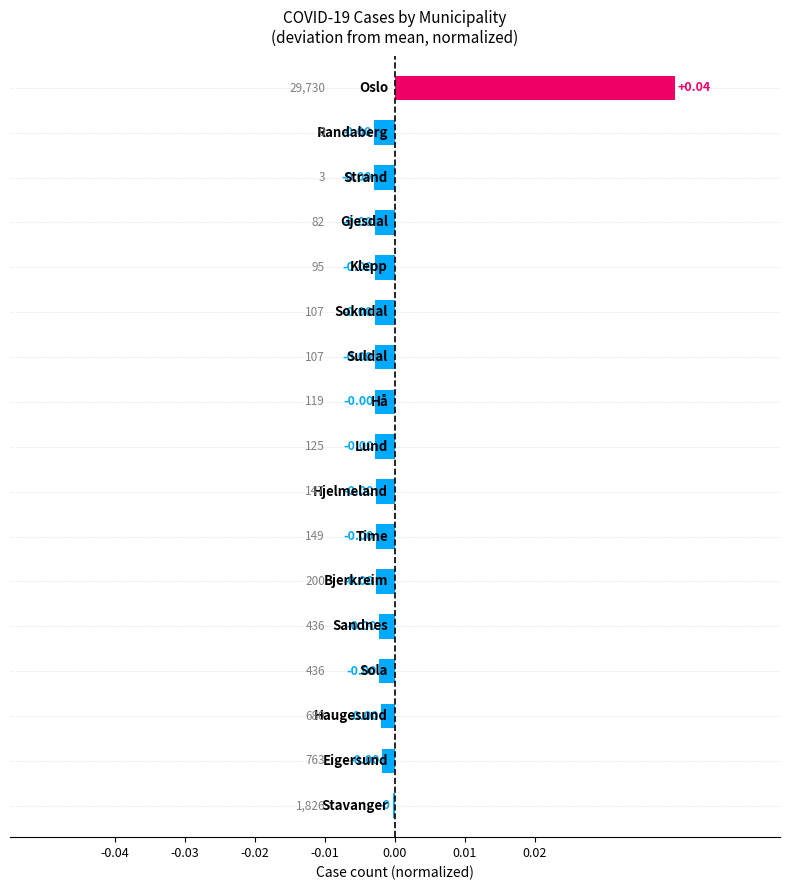

How many bars are there in total?

17